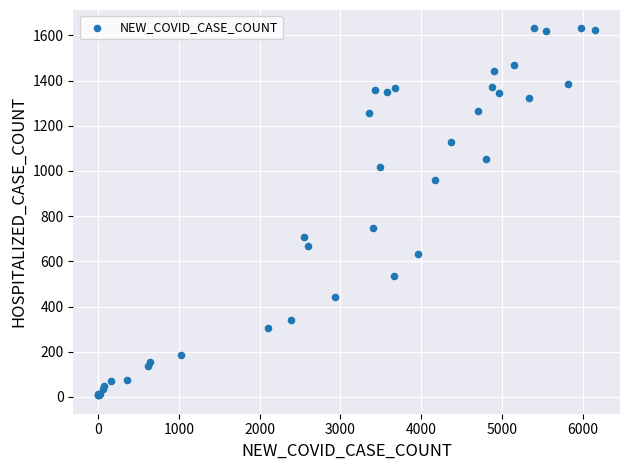

What Y value in the scatter plot is closest to 819?

749